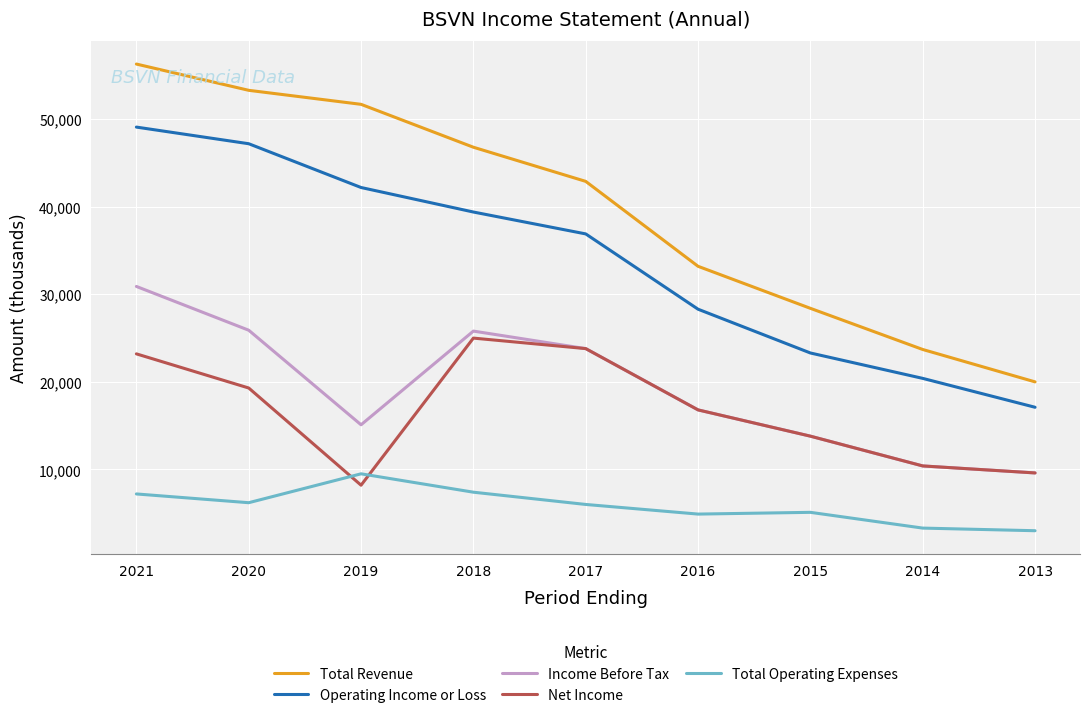

At which category does the chart reach its peak across all series?

2021